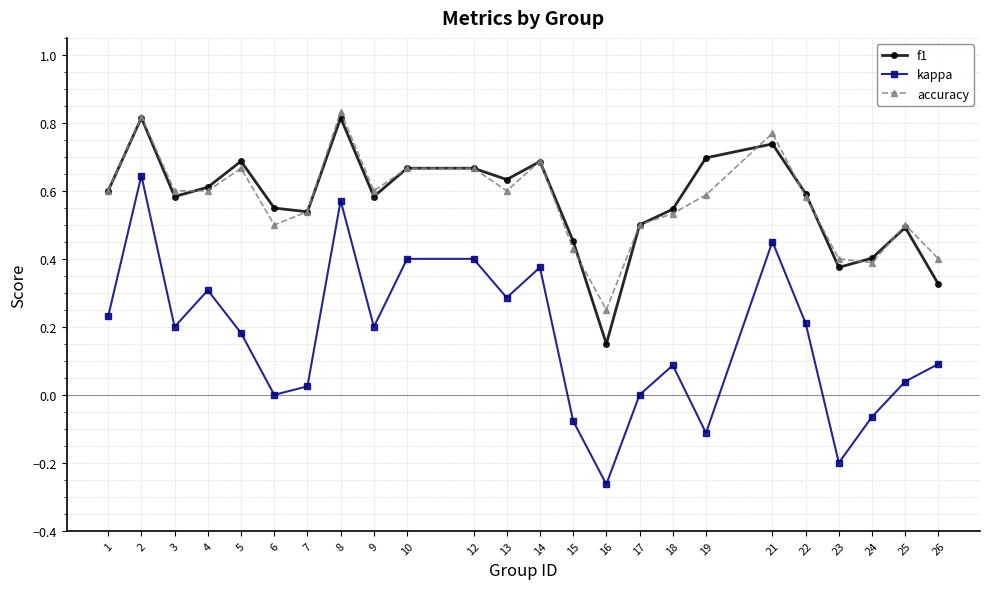

Between 7 and 26, which series saw the biggest shift?

f1